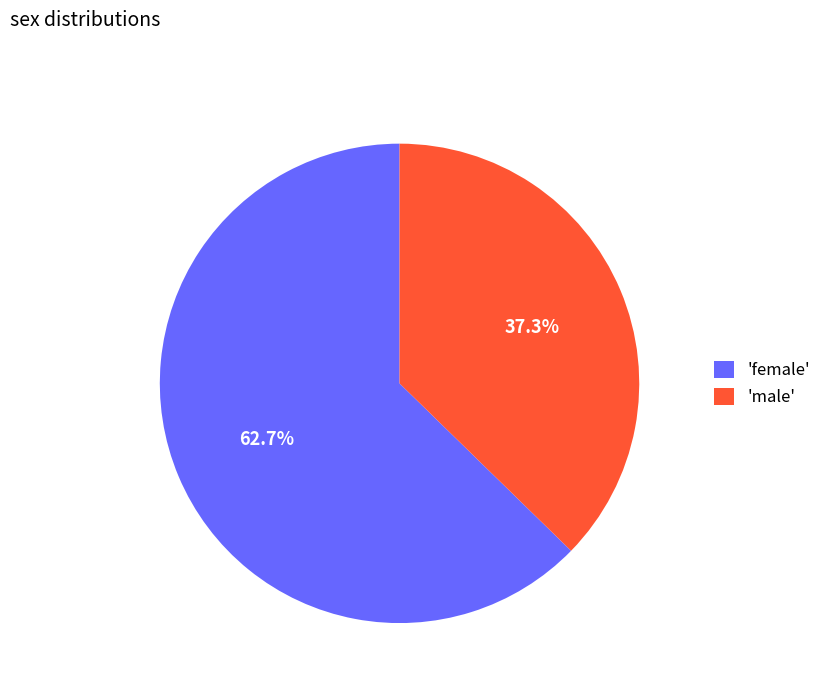

Which category has the biggest portion of the pie?

'female'